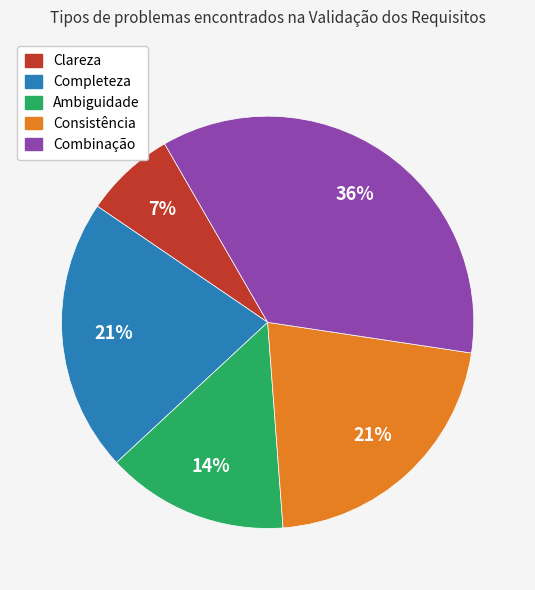

Which category has the biggest portion of the pie?

Combinação